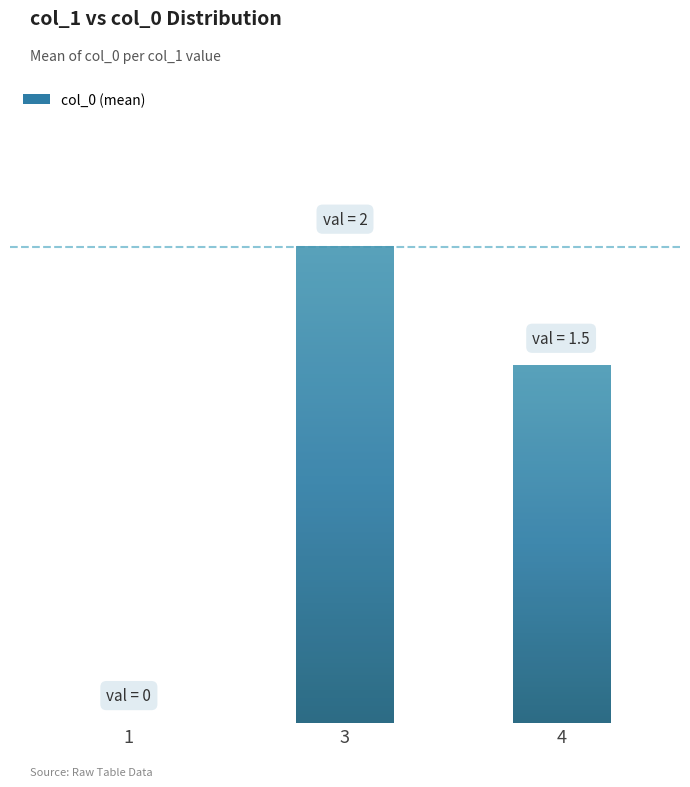

Which category has the lowest value across all series?

1